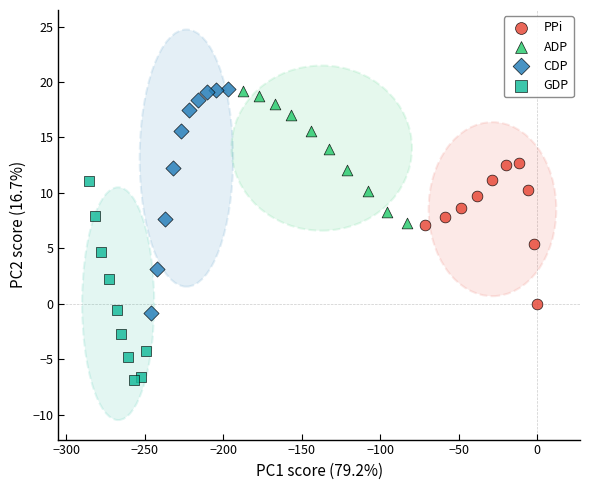

What are all the series names shown in the legend?

PPi, ADP, CDP, GDP